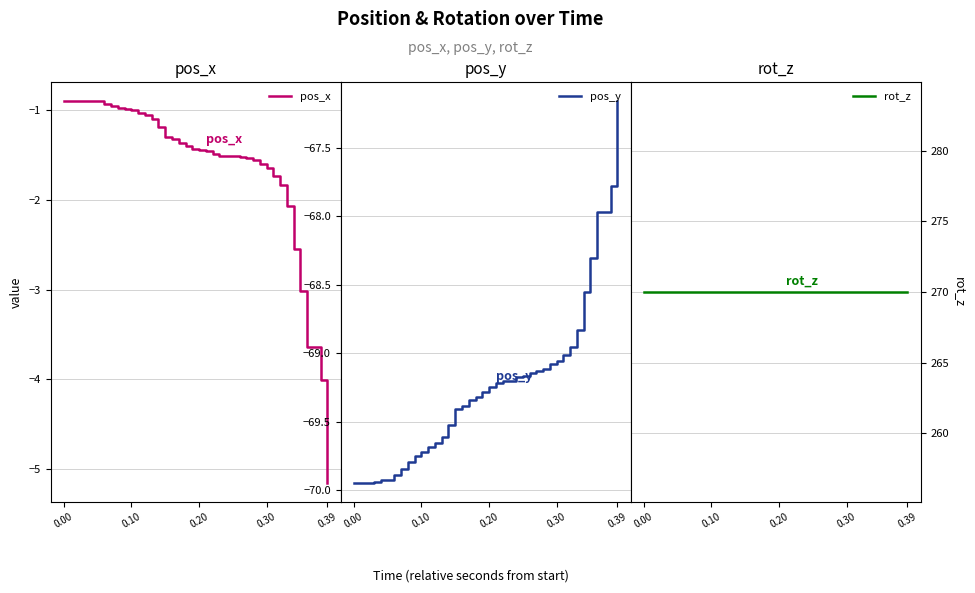

Which category has the lowest value in the pos_x series?

0.39